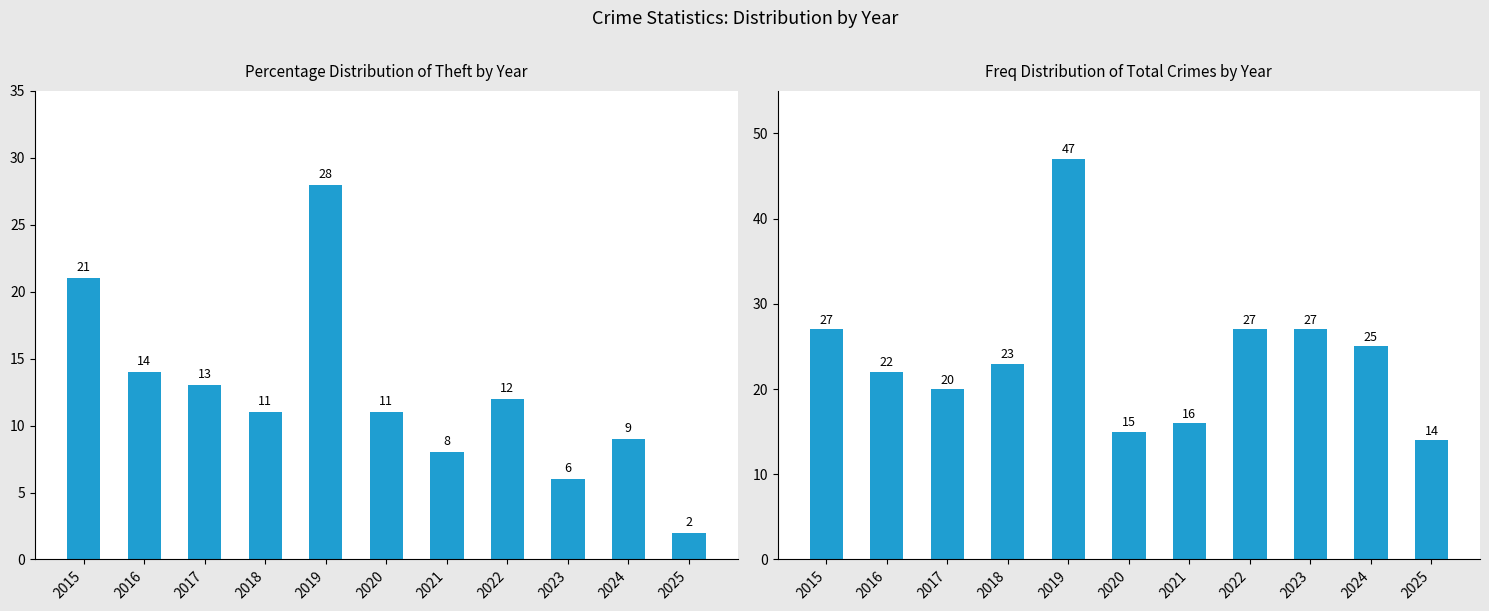

Which series has the largest range (max minus min)?

Total